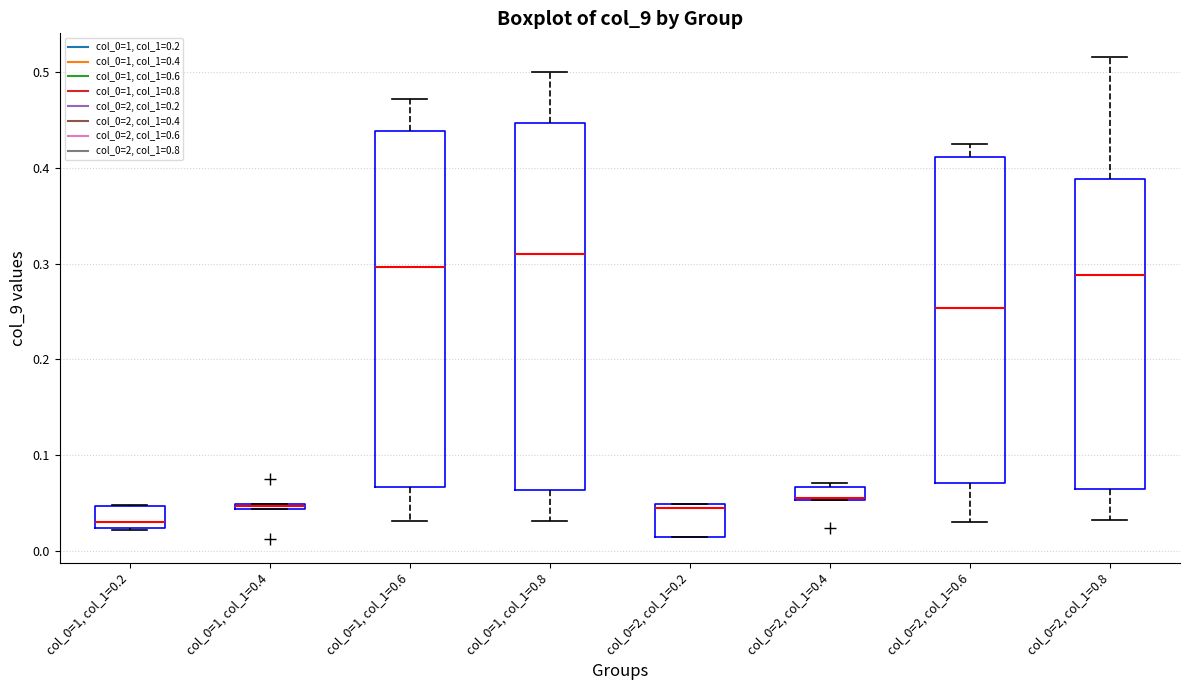

Comparing the boxes themselves (not the whiskers), which one is the tallest?

col_0=1, col_1=0.8